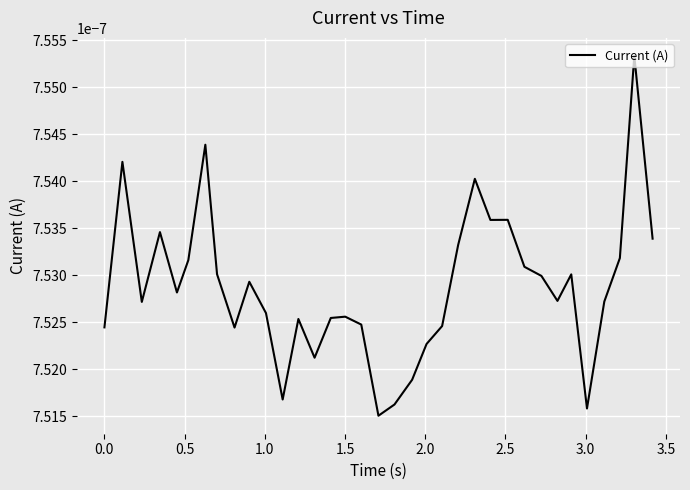

Does the chart have visible grid lines?

Yes